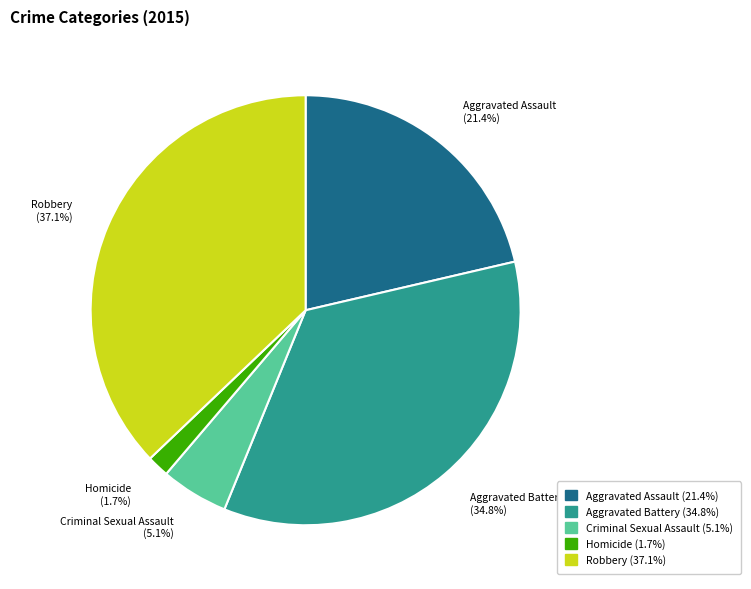

To the nearest percent, what is the combined percentage of Aggravated Battery and Homicide?

36%